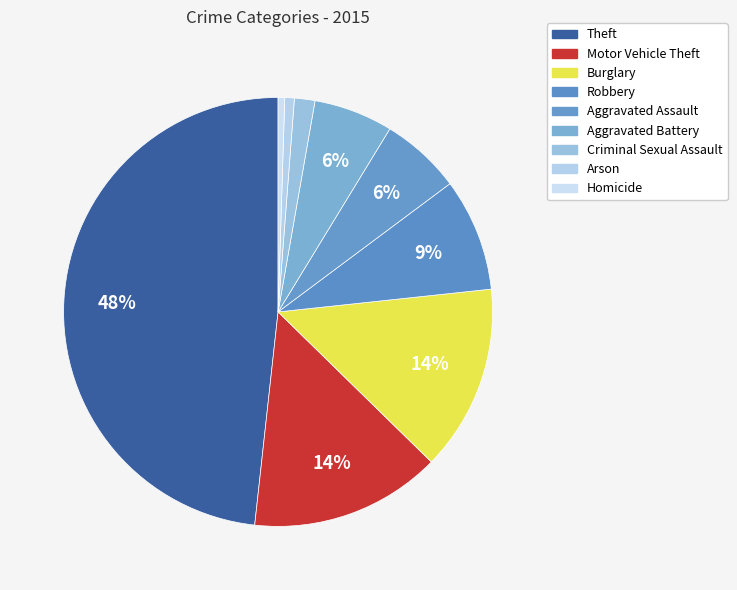

How many segments does this pie chart have?

9